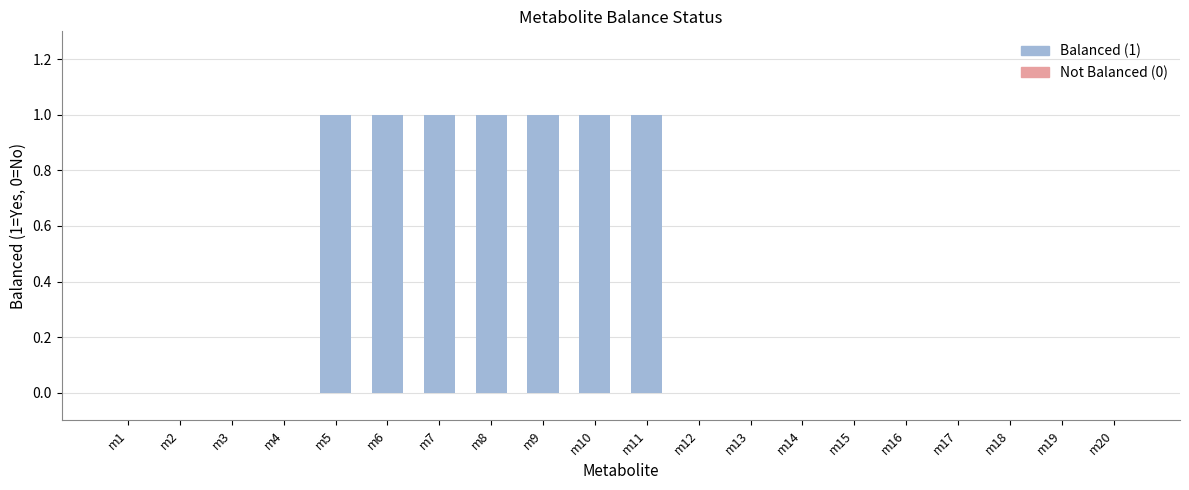

What is the sum of all values?

7